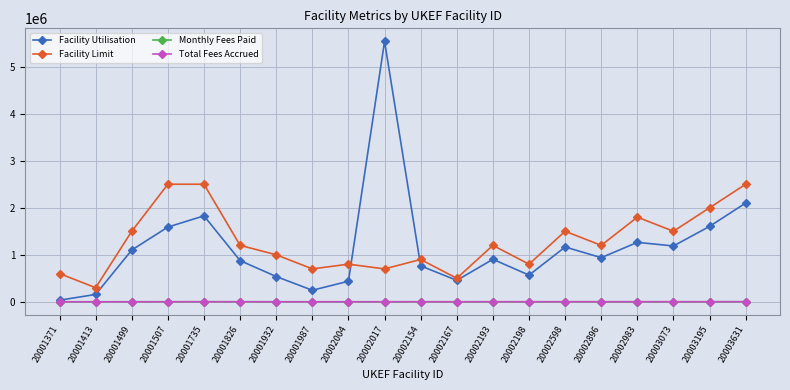

Which series has the largest total across all categories?

Facility Limit